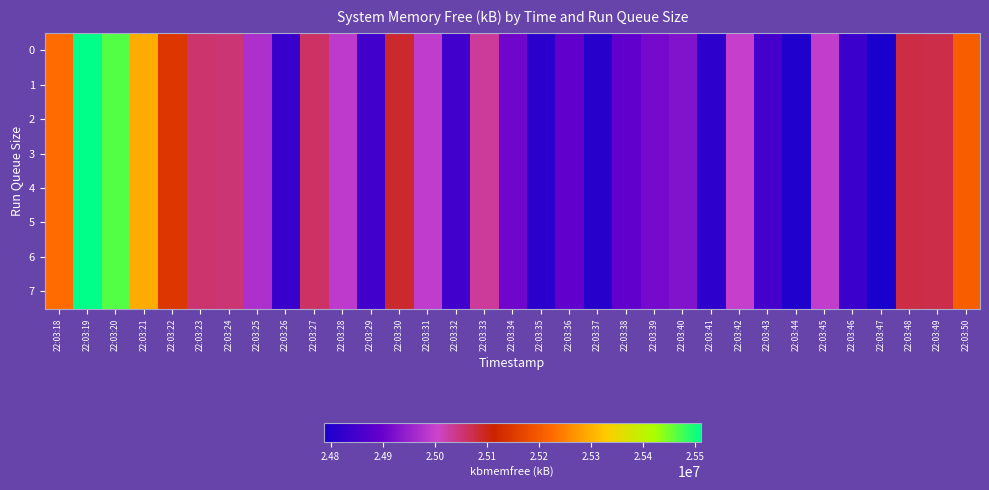

Reading left to right, what are all the values shown in this chart?

row_0: 22:03:18=25226824	22:03:19=25510528	22:03:20=25467880	22:03:21=25293164	22:03:22=25146332	22:03:23=25053792	22:03:24=25051268	22:03:25=24971664	22:03:26=24832504	22:03:27=25060872	22:03:28=24988872	22:03:29=24845304	22:03:30=25088184	22:03:31=24991956	22:03:32=24845892	22:03:33=25032856	22:03:34=24907376	22:03:35=24813040	22:03:36=24890556	22:03:37=24807392	22:03:38=24889840	22:03:39=24912308	22:03:40=24928292	22:03:41=24817708	22:03:42=24996880	22:03:43=24851236	22:03:44=24796796	22:03:45=24994284	22:03:46=24837944	22:03:47=24787292	22:03:48=25078132	22:03:49=25074896	22:03:50=25207788
row_1: 22:03:18=25226824	22:03:19=25510528	22:03:20=25467880	22:03:21=25293164	22:03:22=25146332	22:03:23=25053792	22:03:24=25051268	22:03:25=24971664	22:03:26=24832504	22:03:27=25060872	22:03:28=24988872	22:03:29=24845304	22:03:30=25088184	22:03:31=24991956	22:03:32=24845892	22:03:33=25032856	22:03:34=24907376	22:03:35=24813040	22:03:36=24890556	22:03:37=24807392	22:03:38=24889840	22:03:39=24912308	22:03:40=24928292	22:03:41=24817708	22:03:42=24996880	22:03:43=24851236	22:03:44=24796796	22:03:45=24994284	22:03:46=24837944	22:03:47=24787292	22:03:48=25078132	22:03:49=25074896	22:03:50=25207788
row_2: 22:03:18=25226824	22:03:19=25510528	22:03:20=25467880	22:03:21=25293164	22:03:22=25146332	22:03:23=25053792	22:03:24=25051268	22:03:25=24971664	22:03:26=24832504	22:03:27=25060872	22:03:28=24988872	22:03:29=24845304	22:03:30=25088184	22:03:31=24991956	22:03:32=24845892	22:03:33=25032856	22:03:34=24907376	22:03:35=24813040	22:03:36=24890556	22:03:37=24807392	22:03:38=24889840	22:03:39=24912308	22:03:40=24928292	22:03:41=24817708	22:03:42=24996880	22:03:43=24851236	22:03:44=24796796	22:03:45=24994284	22:03:46=24837944	22:03:47=24787292	22:03:48=25078132	22:03:49=25074896	22:03:50=25207788
row_3: 22:03:18=25226824	22:03:19=25510528	22:03:20=25467880	22:03:21=25293164	22:03:22=25146332	22:03:23=25053792	22:03:24=25051268	22:03:25=24971664	22:03:26=24832504	22:03:27=25060872	22:03:28=24988872	22:03:29=24845304	22:03:30=25088184	22:03:31=24991956	22:03:32=24845892	22:03:33=25032856	22:03:34=24907376	22:03:35=24813040	22:03:36=24890556	22:03:37=24807392	22:03:38=24889840	22:03:39=24912308	22:03:40=24928292	22:03:41=24817708	22:03:42=24996880	22:03:43=24851236	22:03:44=24796796	22:03:45=24994284	22:03:46=24837944	22:03:47=24787292	22:03:48=25078132	22:03:49=25074896	22:03:50=25207788
row_4: 22:03:18=25226824	22:03:19=25510528	22:03:20=25467880	22:03:21=25293164	22:03:22=25146332	22:03:23=25053792	22:03:24=25051268	22:03:25=24971664	22:03:26=24832504	22:03:27=25060872	22:03:28=24988872	22:03:29=24845304	22:03:30=25088184	22:03:31=24991956	22:03:32=24845892	22:03:33=25032856	22:03:34=24907376	22:03:35=24813040	22:03:36=24890556	22:03:37=24807392	22:03:38=24889840	22:03:39=24912308	22:03:40=24928292	22:03:41=24817708	22:03:42=24996880	22:03:43=24851236	22:03:44=24796796	22:03:45=24994284	22:03:46=24837944	22:03:47=24787292	22:03:48=25078132	22:03:49=25074896	22:03:50=25207788
row_5: 22:03:18=25226824	22:03:19=25510528	22:03:20=25467880	22:03:21=25293164	22:03:22=25146332	22:03:23=25053792	22:03:24=25051268	22:03:25=24971664	22:03:26=24832504	22:03:27=25060872	22:03:28=24988872	22:03:29=24845304	22:03:30=25088184	22:03:31=24991956	22:03:32=24845892	22:03:33=25032856	22:03:34=24907376	22:03:35=24813040	22:03:36=24890556	22:03:37=24807392	22:03:38=24889840	22:03:39=24912308	22:03:40=24928292	22:03:41=24817708	22:03:42=24996880	22:03:43=24851236	22:03:44=24796796	22:03:45=24994284	22:03:46=24837944	22:03:47=24787292	22:03:48=25078132	22:03:49=25074896	22:03:50=25207788
row_6: 22:03:18=25226824	22:03:19=25510528	22:03:20=25467880	22:03:21=25293164	22:03:22=25146332	22:03:23=25053792	22:03:24=25051268	22:03:25=24971664	22:03:26=24832504	22:03:27=25060872	22:03:28=24988872	22:03:29=24845304	22:03:30=25088184	22:03:31=24991956	22:03:32=24845892	22:03:33=25032856	22:03:34=24907376	22:03:35=24813040	22:03:36=24890556	22:03:37=24807392	22:03:38=24889840	22:03:39=24912308	22:03:40=24928292	22:03:41=24817708	22:03:42=24996880	22:03:43=24851236	22:03:44=24796796	22:03:45=24994284	22:03:46=24837944	22:03:47=24787292	22:03:48=25078132	22:03:49=25074896	22:03:50=25207788
row_7: 22:03:18=25226824	22:03:19=25510528	22:03:20=25467880	22:03:21=25293164	22:03:22=25146332	22:03:23=25053792	22:03:24=25051268	22:03:25=24971664	22:03:26=24832504	22:03:27=25060872	22:03:28=24988872	22:03:29=24845304	22:03:30=25088184	22:03:31=24991956	22:03:32=24845892	22:03:33=25032856	22:03:34=24907376	22:03:35=24813040	22:03:36=24890556	22:03:37=24807392	22:03:38=24889840	22:03:39=24912308	22:03:40=24928292	22:03:41=24817708	22:03:42=24996880	22:03:43=24851236	22:03:44=24796796	22:03:45=24994284	22:03:46=24837944	22:03:47=24787292	22:03:48=25078132	22:03:49=25074896	22:03:50=25207788